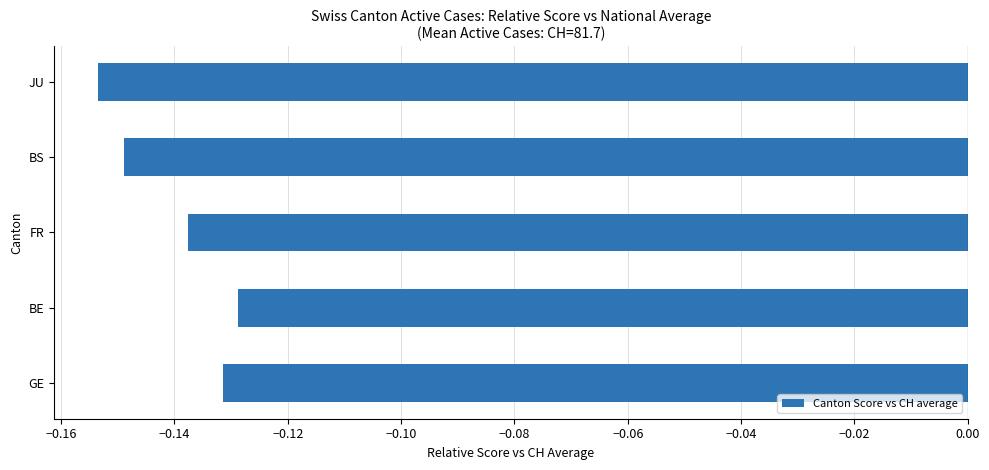

What is the sum of the values at BE and BS?

-0.3